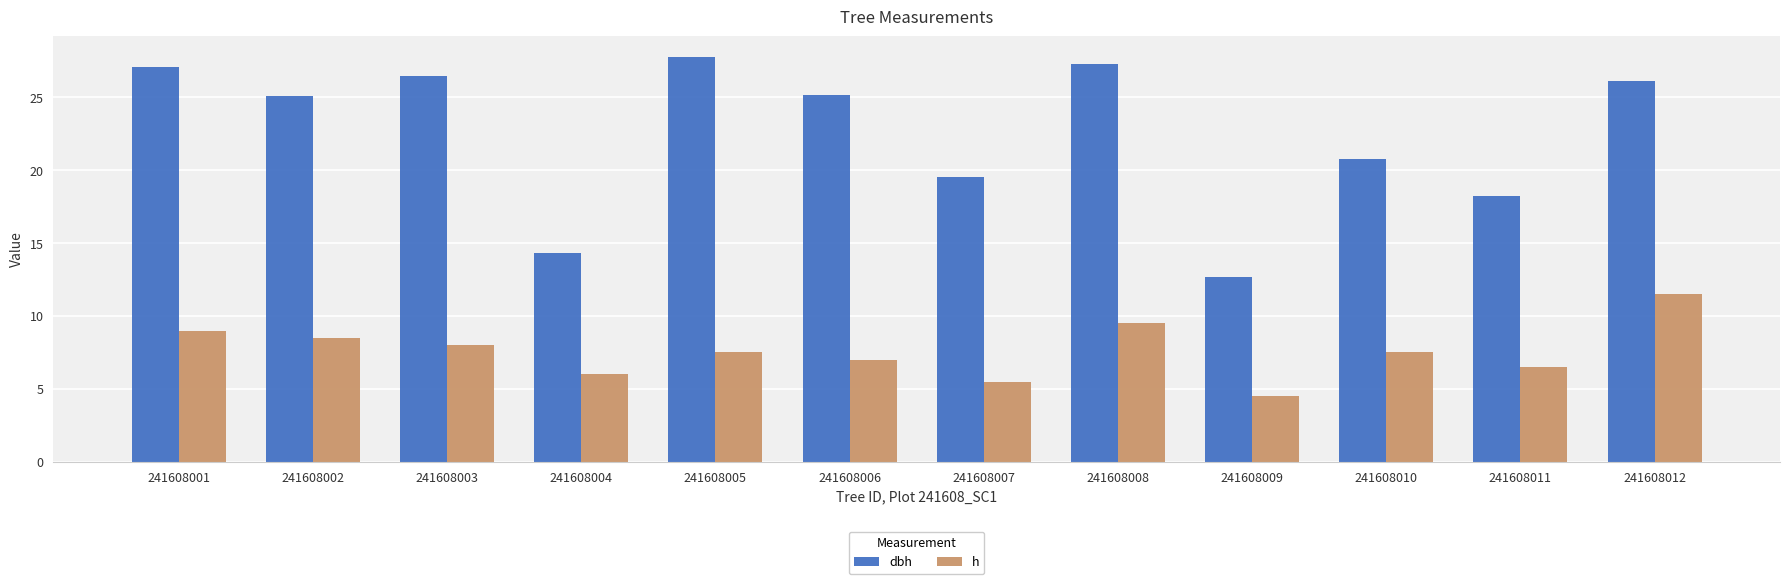

At which label is dbh closest to 20?

241608007